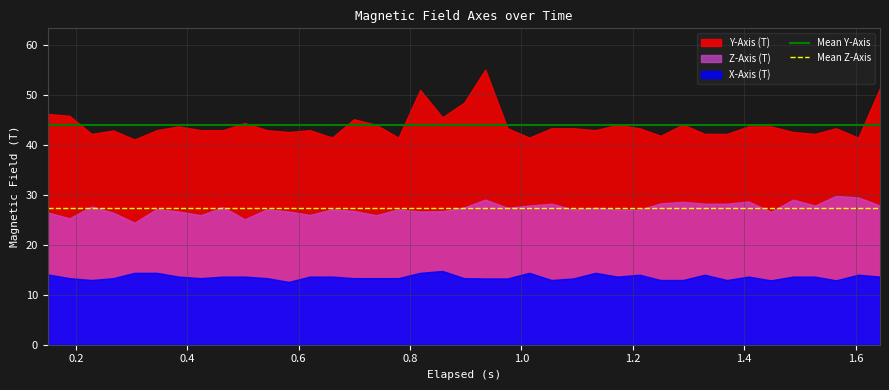

List the series in order of their overall mean, highest first.

Y-Axis (T), Z-Axis (T), X-Axis (T)